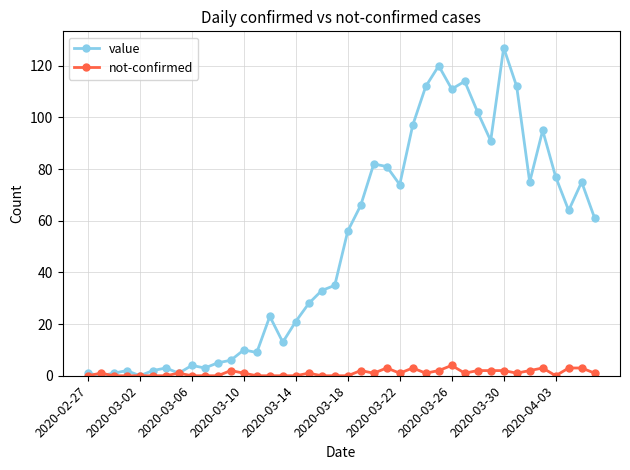

Rank the series by their average value, from highest to lowest.

value, not-confirmed